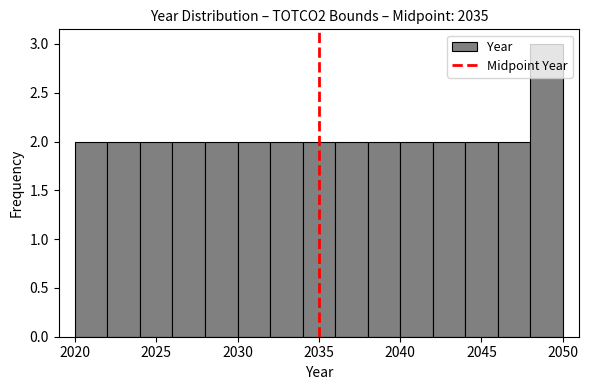

Reading left to right, transcribe this chart: for each bar, give the range it covers on the x-axis and its height. The values are not printed on the chart, so give them approximately, as read against the axis.

2020 to 2022: 2
2022 to 2024: 2
2024 to 2026: 2
2026 to 2028: 2
2028 to 2030: 2
2030 to 2032: 2
2032 to 2034: 2
2034 to 2036: 2
2036 to 2038: 2
2038 to 2040: 2
2040 to 2042: 2
2042 to 2044: 2
2044 to 2046: 2
2046 to 2048: 2
2048 to 2050: 3